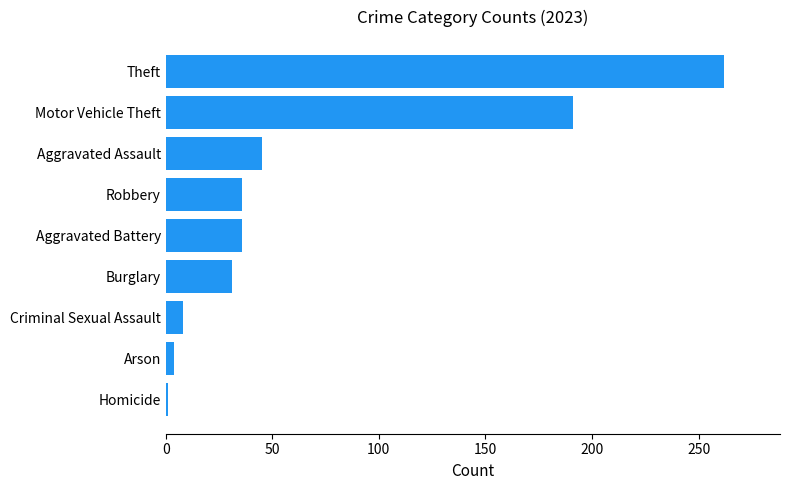

Read the value at Motor Vehicle Theft.

191